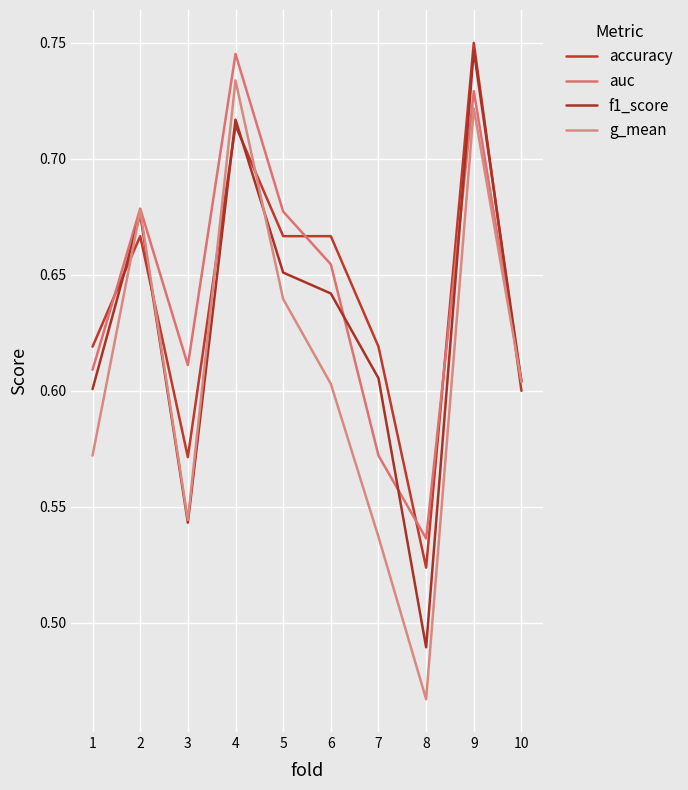

Reading left to right, what are all the values shown in this chart?

accuracy: 1=0.6	2=0.7	3=0.6	4=0.7	5=0.7	6=0.7	7=0.6	8=0.5	9=0.8	10=0.6
auc: 1=0.6	2=0.7	3=0.6	4=0.7	5=0.7	6=0.7	7=0.6	8=0.5	9=0.7	10=0.6
f1_score: 1=0.6	2=0.7	3=0.5	4=0.7	5=0.7	6=0.6	7=0.6	8=0.5	9=0.7	10=0.6
g_mean: 1=0.6	2=0.7	3=0.5	4=0.7	5=0.6	6=0.6	7=0.5	8=0.5	9=0.7	10=0.6